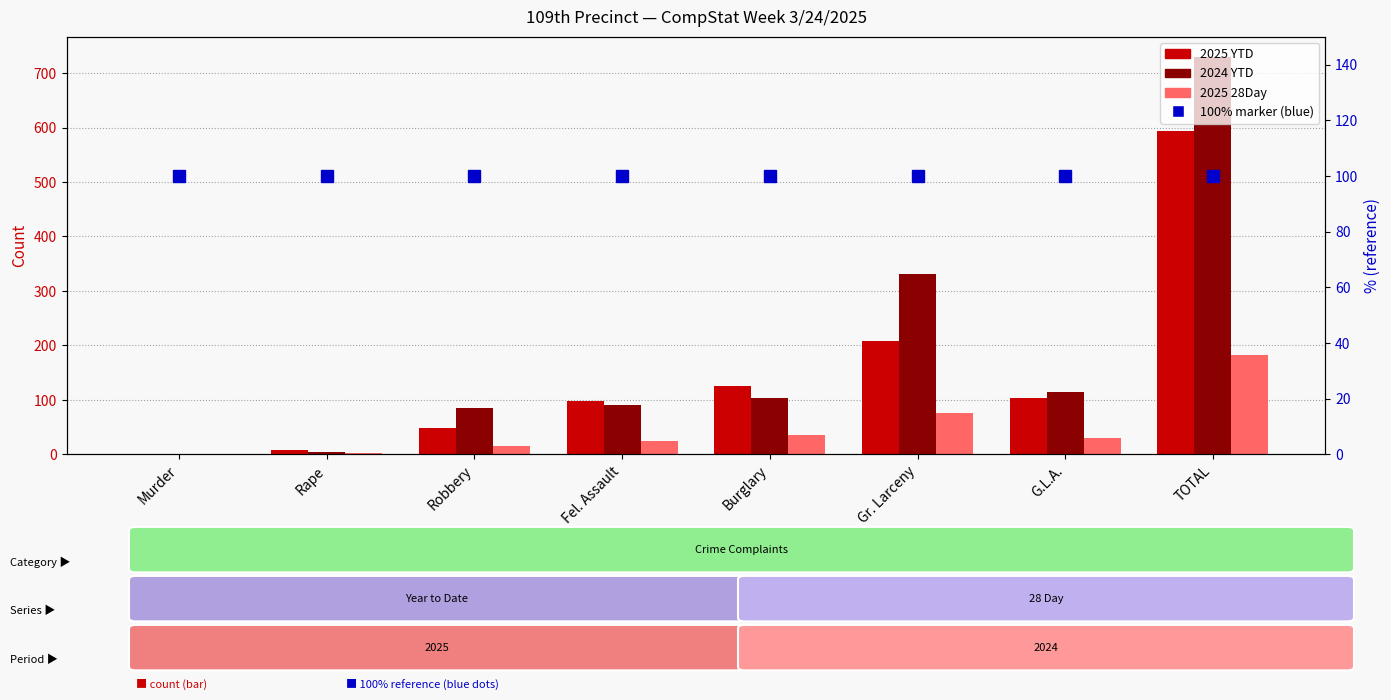

What position from the left is Fel. Assault?

4